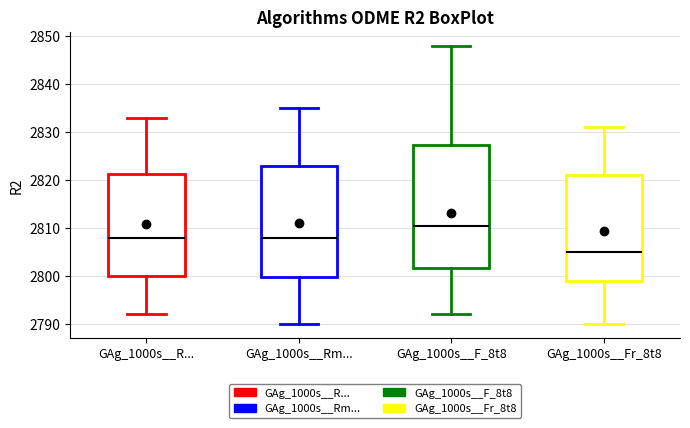

Which box's median line is the highest?

GAg_1000s__F_8t8